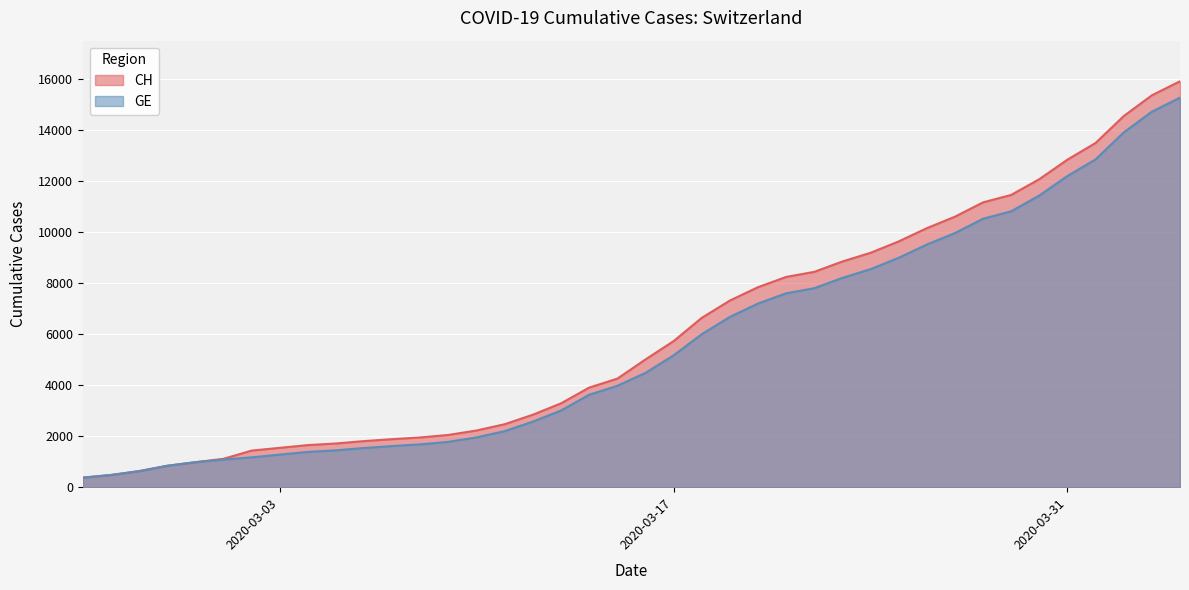

Reading left to right, what are all the values shown in this chart?

CH: 2020-02-25=375	2020-02-26=479	2020-02-27=630	2020-02-28=840	2020-02-29=981	2020-03-01=1113	2020-03-02=1436	2020-03-03=1544	2020-03-04=1652	2020-03-05=1715	2020-03-06=1809	2020-03-07=1885	2020-03-08=1952	2020-03-09=2051	2020-03-10=2226	2020-03-11=2472	2020-03-12=2845	2020-03-13=3291	2020-03-14=3908	2020-03-15=4259	2020-03-16=5012	2020-03-17=5731	2020-03-18=6644	2020-03-19=7323	2020-03-20=7847	2020-03-21=8249	2020-03-22=8449	2020-03-23=8855	2020-03-24=9196	2020-03-25=9642	2020-03-26=10162	2020-03-27=10613	2020-03-28=11175	2020-03-29=11467	2020-03-30=12086	2020-03-31=12852	2020-04-01=13505	2020-04-02=14561	2020-04-03=15375	2020-04-04=15926
GE: 2020-02-25=375	2020-02-26=479	2020-02-27=630	2020-02-28=840	2020-02-29=981	2020-03-01=1083	2020-03-02=1171	2020-03-03=1278	2020-03-04=1384	2020-03-05=1447	2020-03-06=1538	2020-03-07=1614	2020-03-08=1681	2020-03-09=1780	2020-03-10=1955	2020-03-11=2201	2020-03-12=2574	2020-03-13=3010	2020-03-14=3627	2020-03-15=3978	2020-03-16=4485	2020-03-17=5174	2020-03-18=6002	2020-03-19=6681	2020-03-20=7205	2020-03-21=7607	2020-03-22=7807	2020-03-23=8213	2020-03-24=8554	2020-03-25=9000	2020-03-26=9520	2020-03-27=9971	2020-03-28=10533	2020-03-29=10825	2020-03-30=11444	2020-03-31=12210	2020-04-01=12863	2020-04-02=13919	2020-04-03=14733	2020-04-04=15284